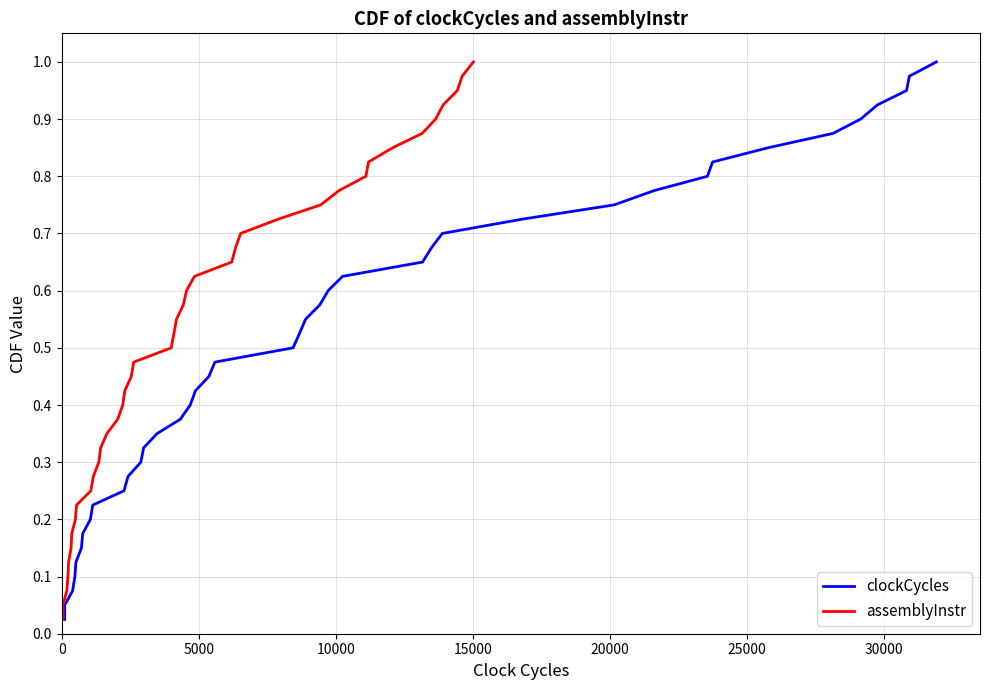

True or false: assemblyInstr has more than 1 interior local peaks.

False